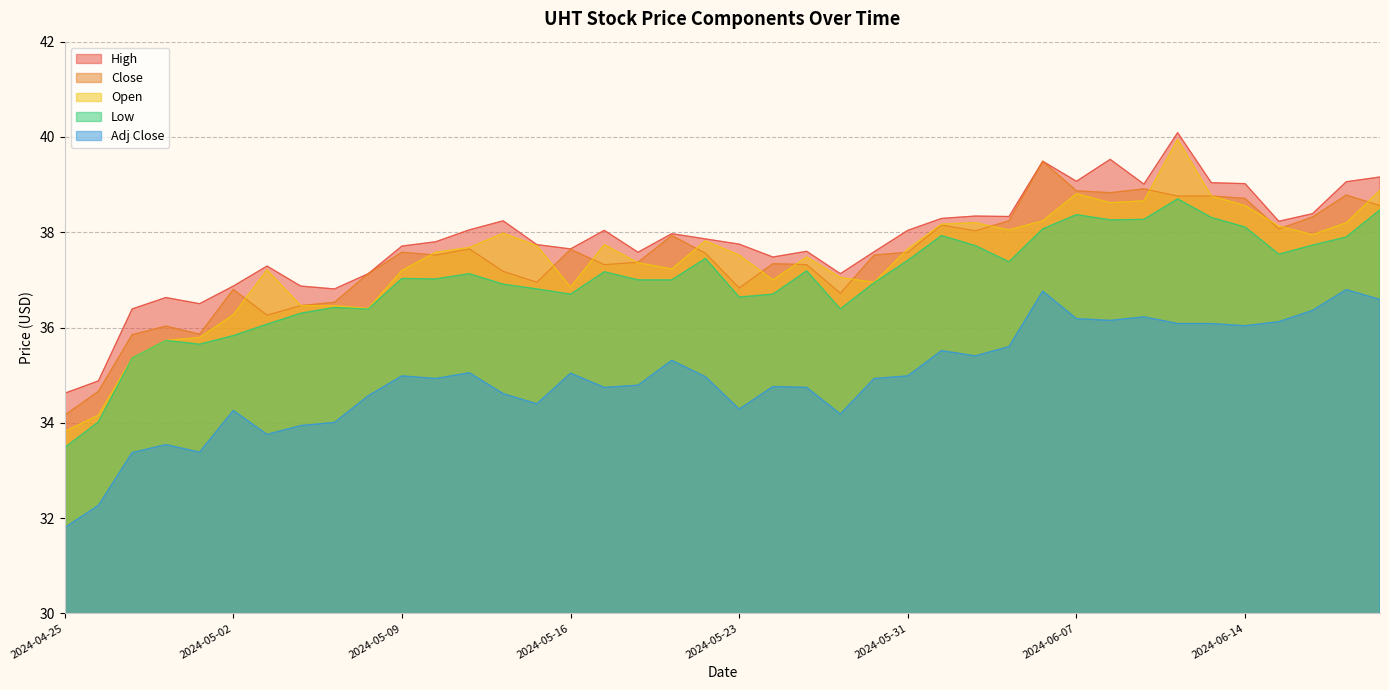

True or false: Adj Close and Open intersect in this chart.

False